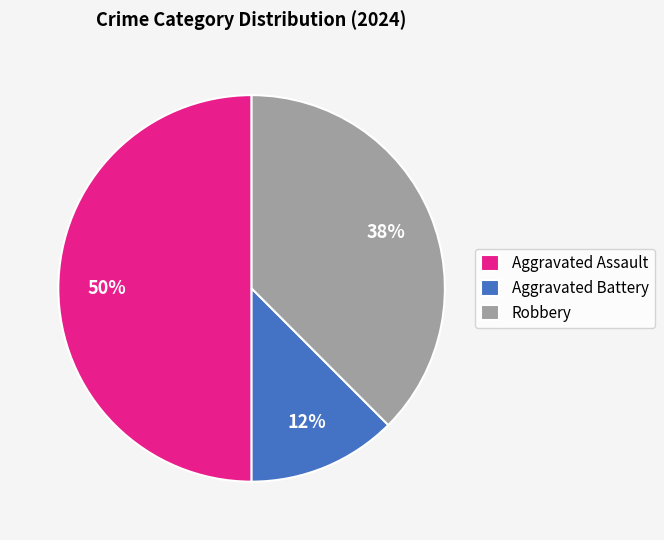

Is the sum of Aggravated Battery and Aggravated Assault greater than half?

Yes